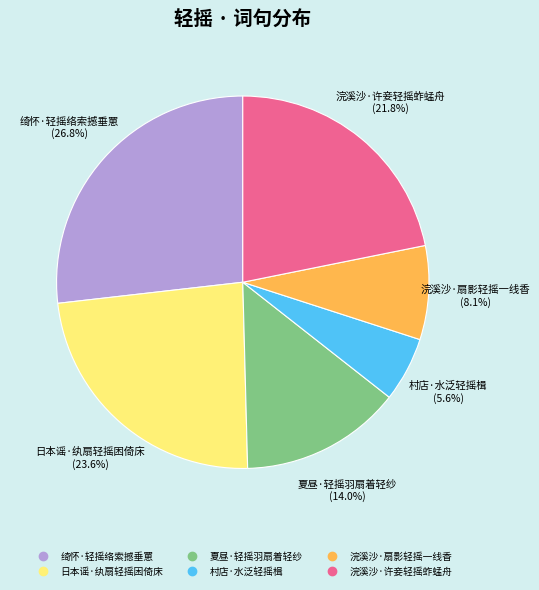

To the nearest percent, what percentage of the pie is 浣溪沙·扇影轻摇一线香?

8%